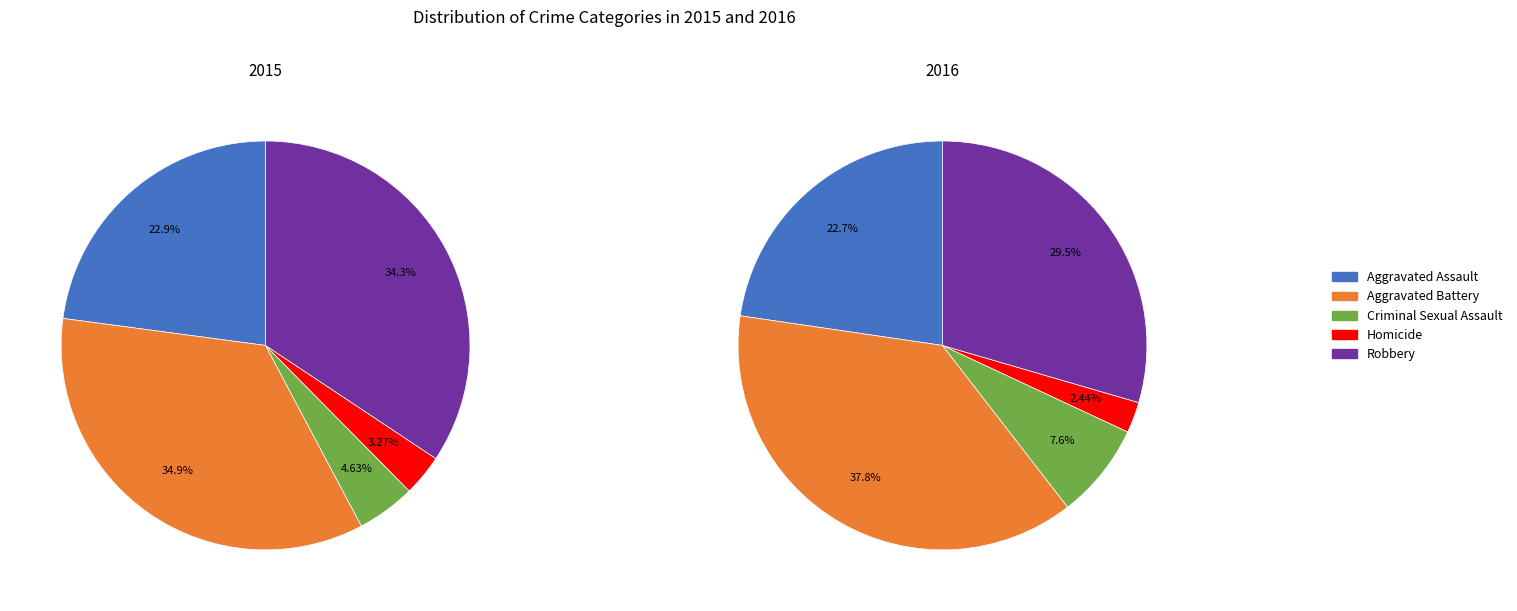

How many slices are in this pie chart?

5